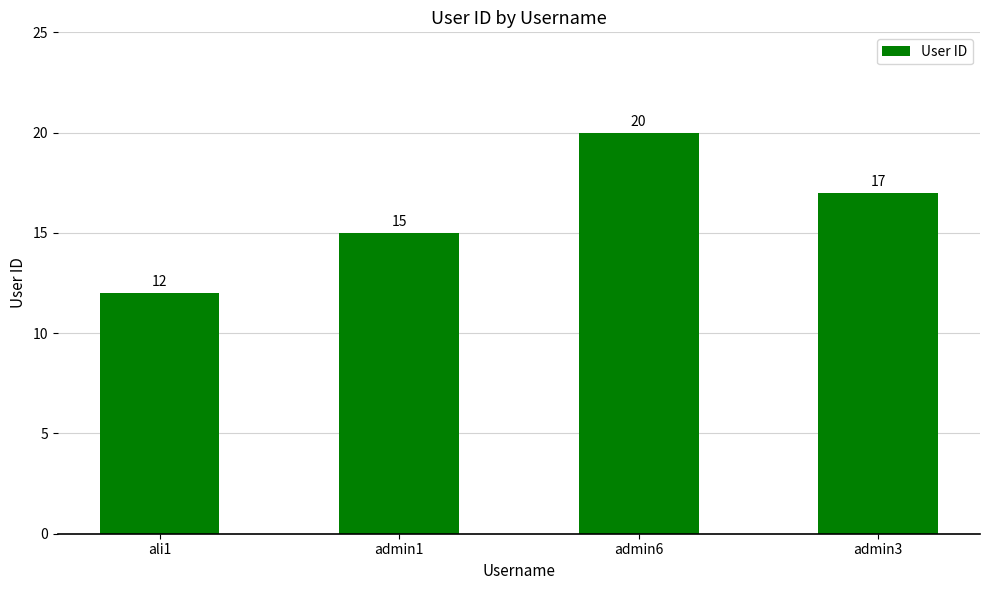

What is the minimum value shown in the chart?

12